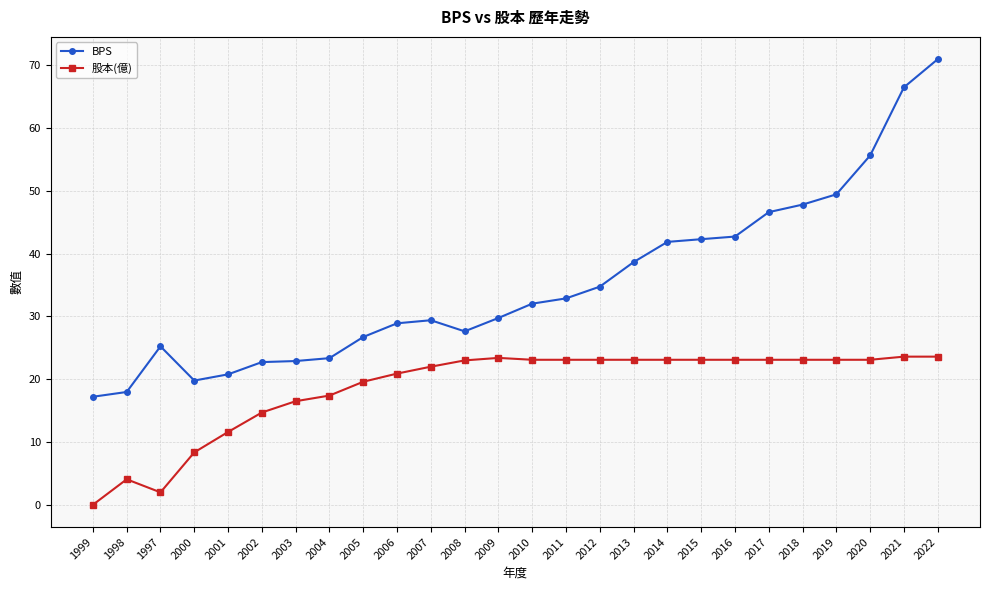

What is the difference between the second highest and second lowest values in the 股本(億) series?

21.6